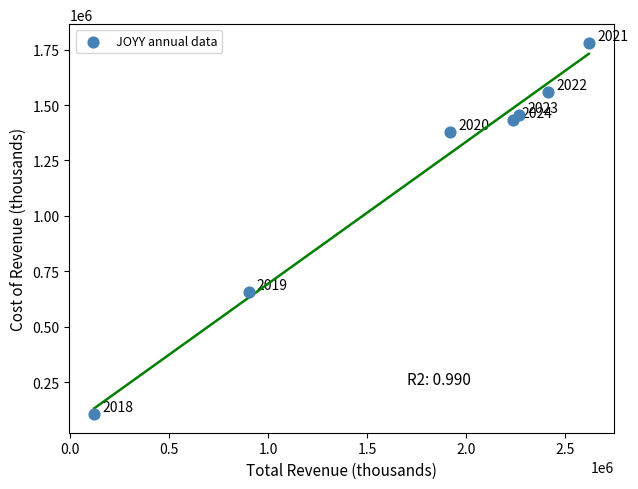

What Y value in the scatter plot is closest to 943150?

656900